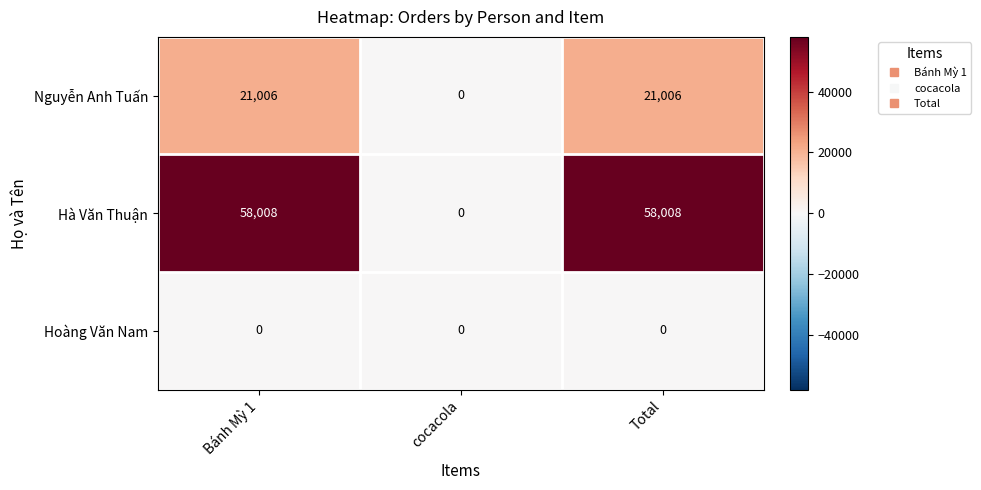

Which series has the widest spread of values?

Hà Văn Thuận